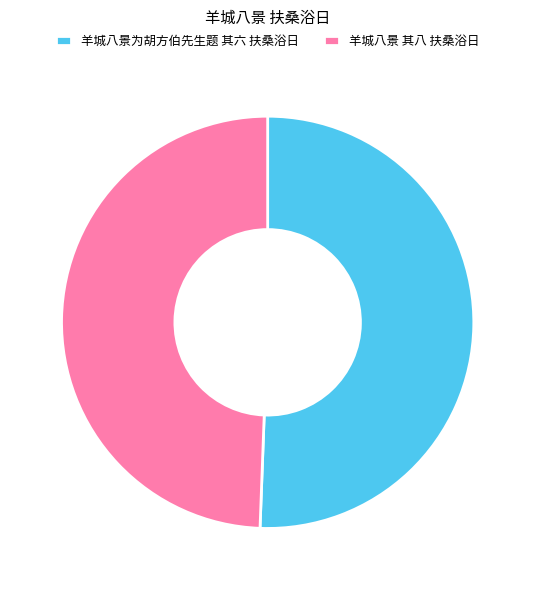

Is it true that 羊城八景为胡方伯先生题 其六 扶桑浴日 is 62% of the pie?

False